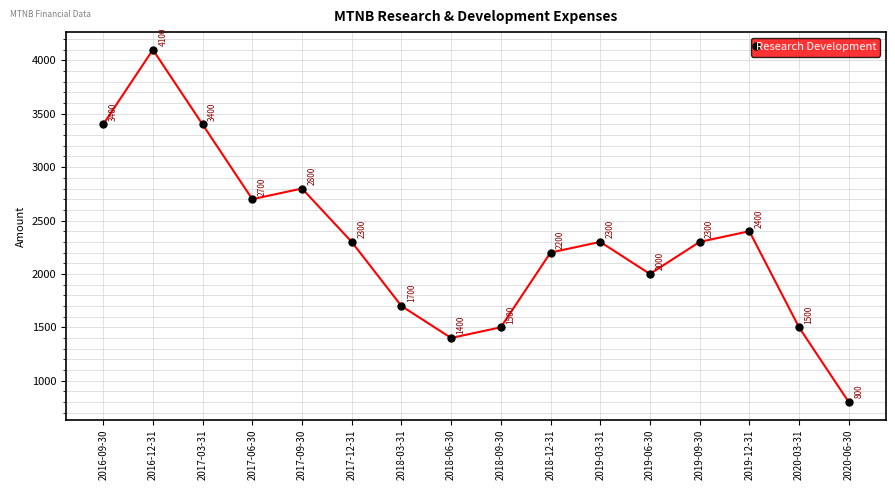

Does the chart display data point markers on the line(s)?

Yes